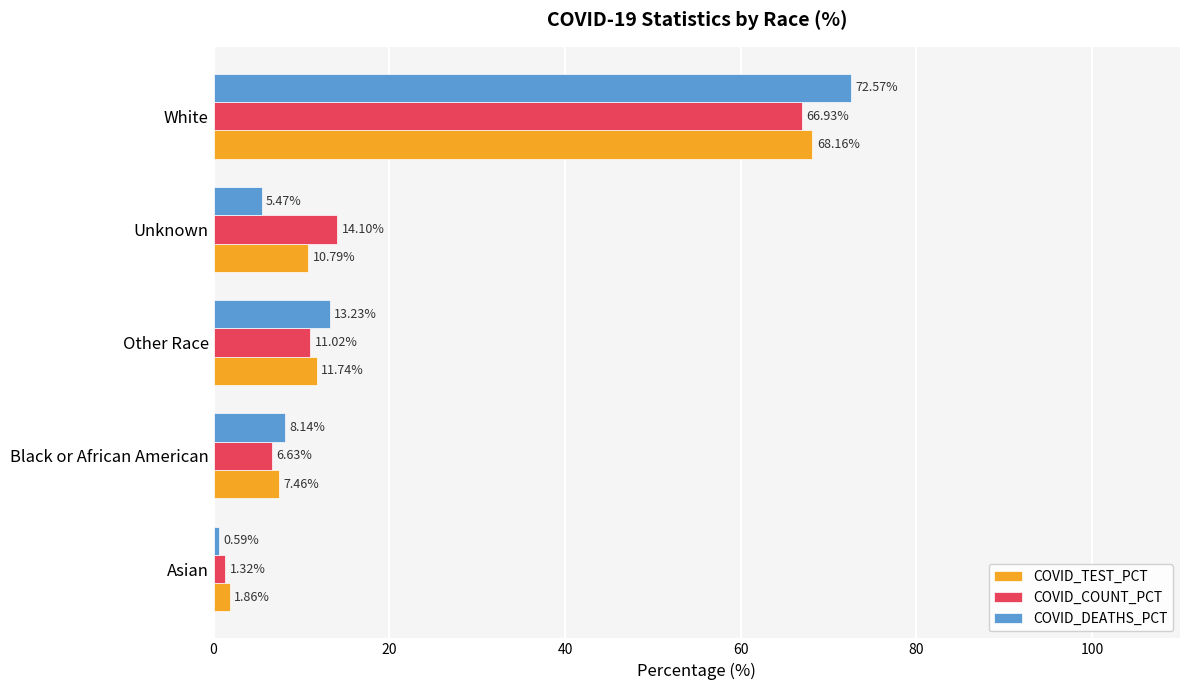

At which label does COVID_DEATHS_PCT reach its peak?

White